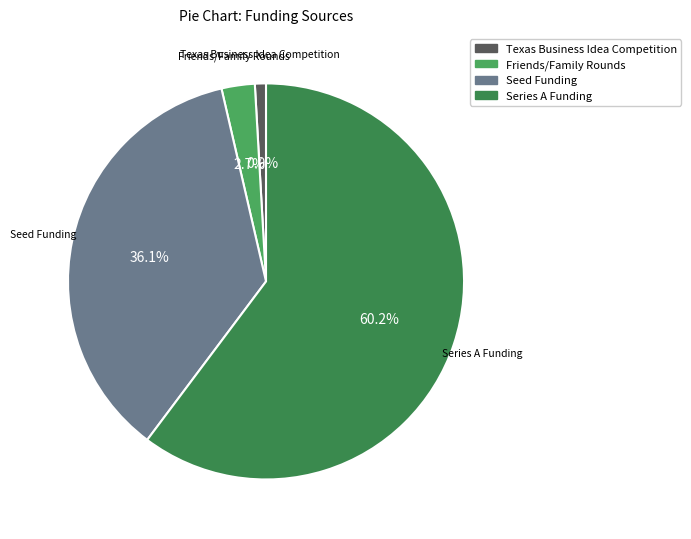

Approximately how many times larger is the value at Seed Funding compared to Series A Funding?

0.6